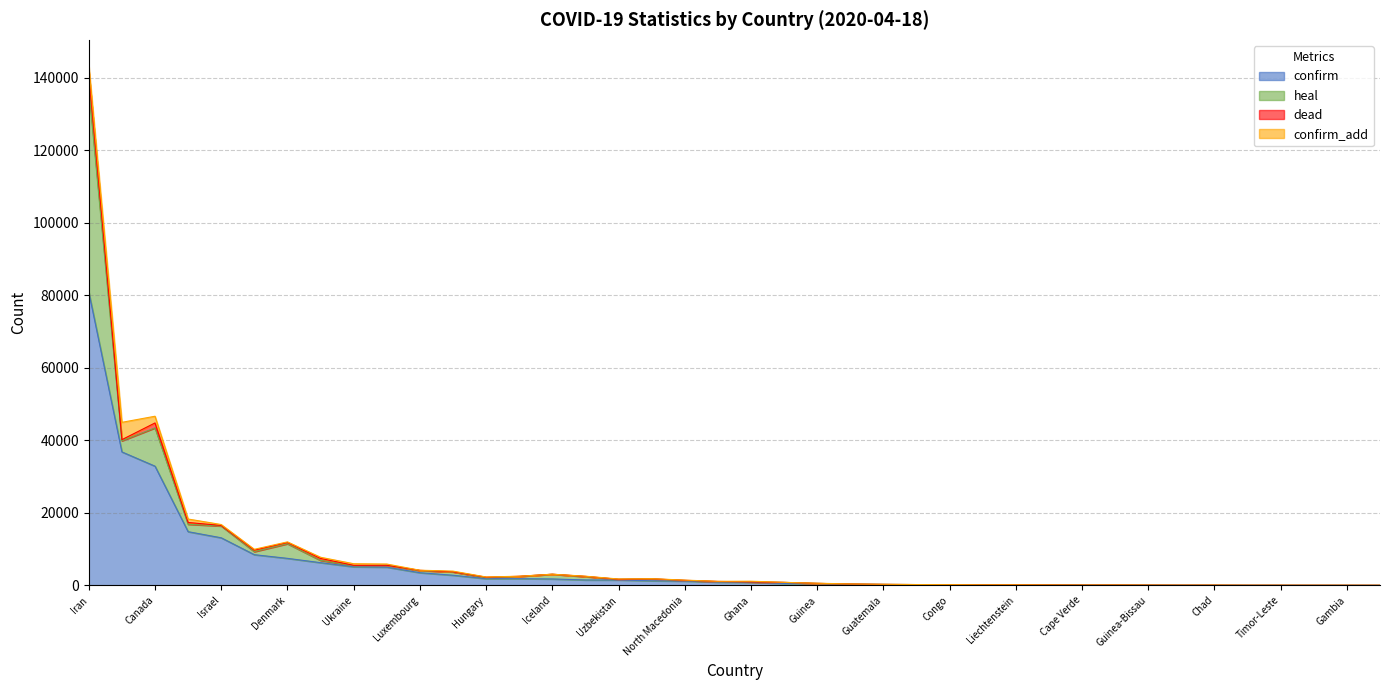

Which series has the largest total across all categories?

confirm